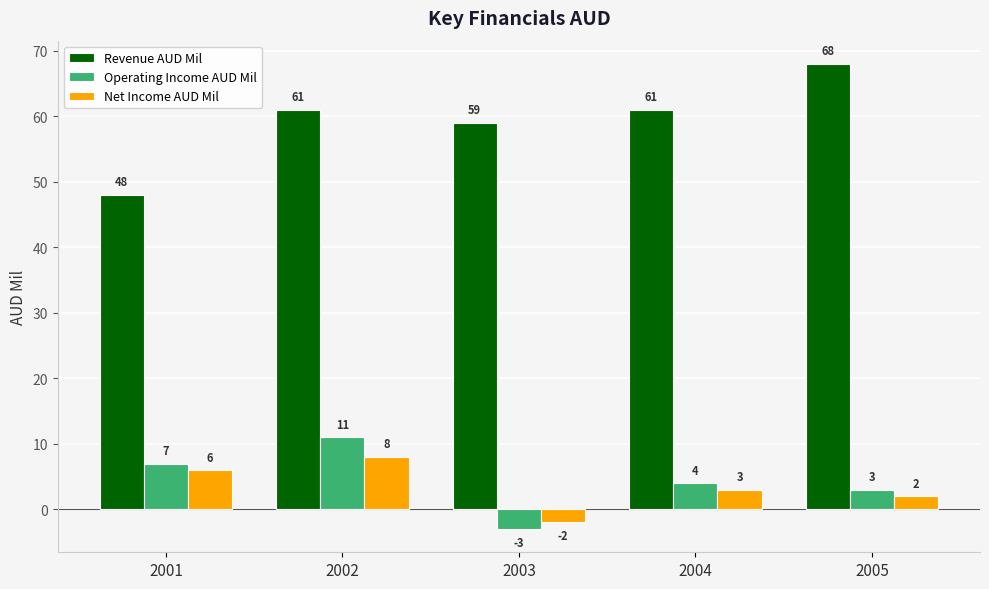

The value of Operating Income AUD Mil at 2005 is 3. True or false?

True